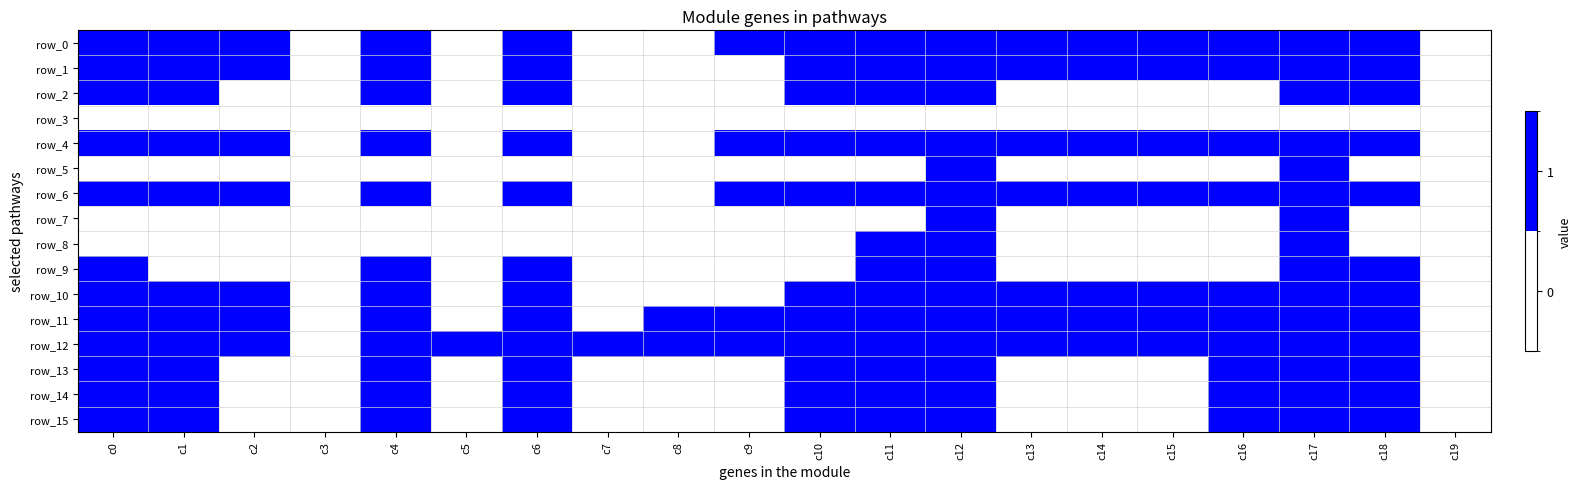

The row_2 series shows 1 at c11. True or false?

True